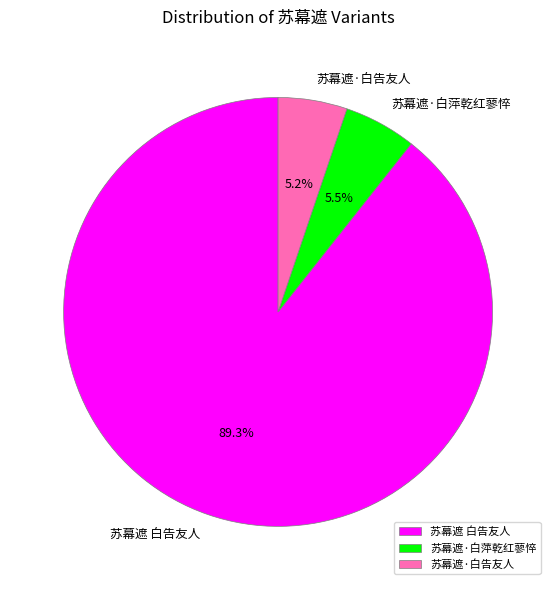

What percentage is the 苏幕遮·白告友人 slice, to the nearest percent?

5%